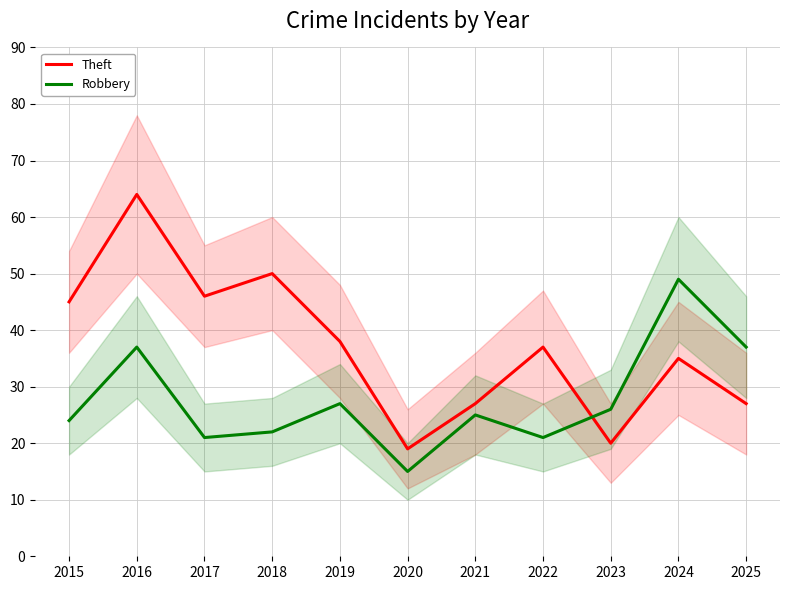

What is the value of the Robbery point at the 8th from the left?

21